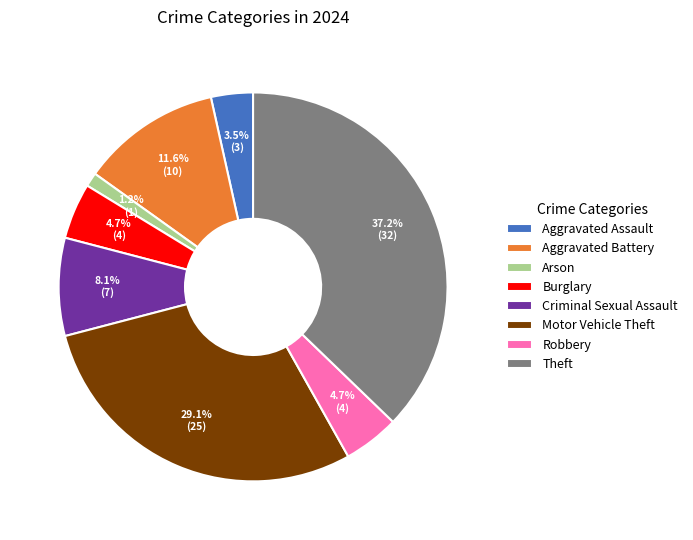

True or false: Aggravated Battery accounts for 12% of the total.

True